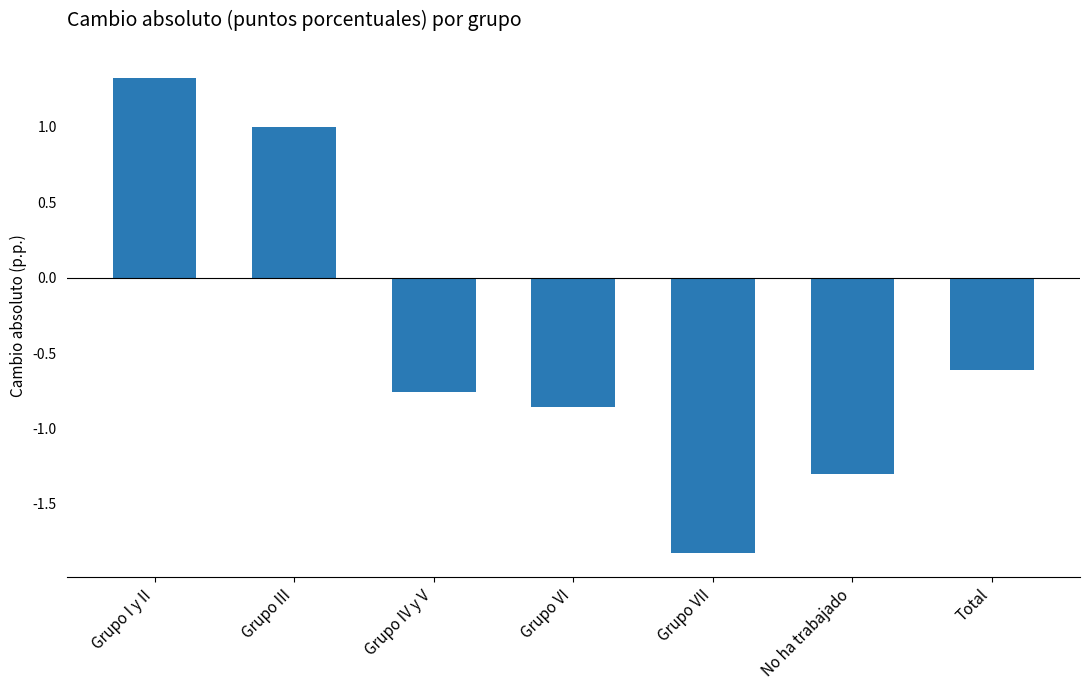

What is the smallest value displayed?

-1.8